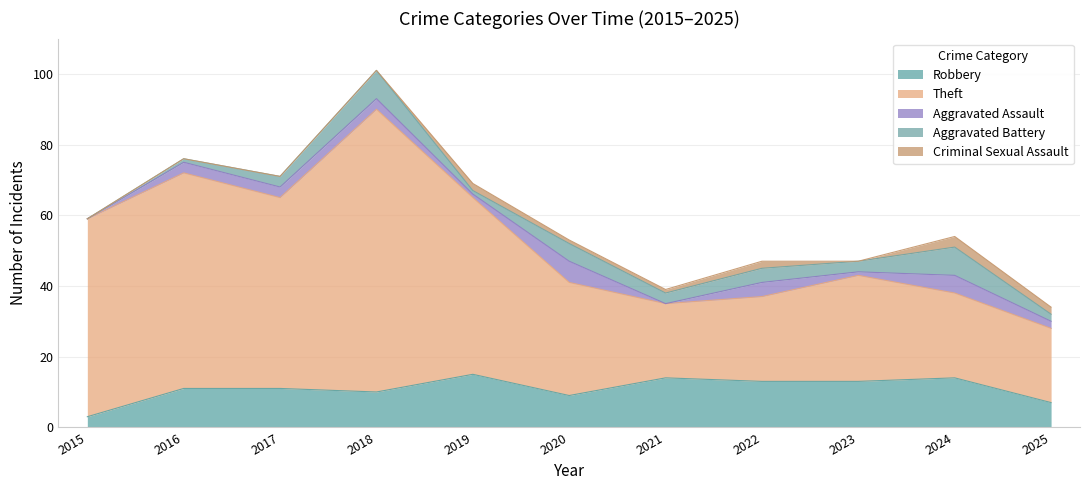

In Theft, how many points are higher than both neighbors (excluding endpoints)?

3